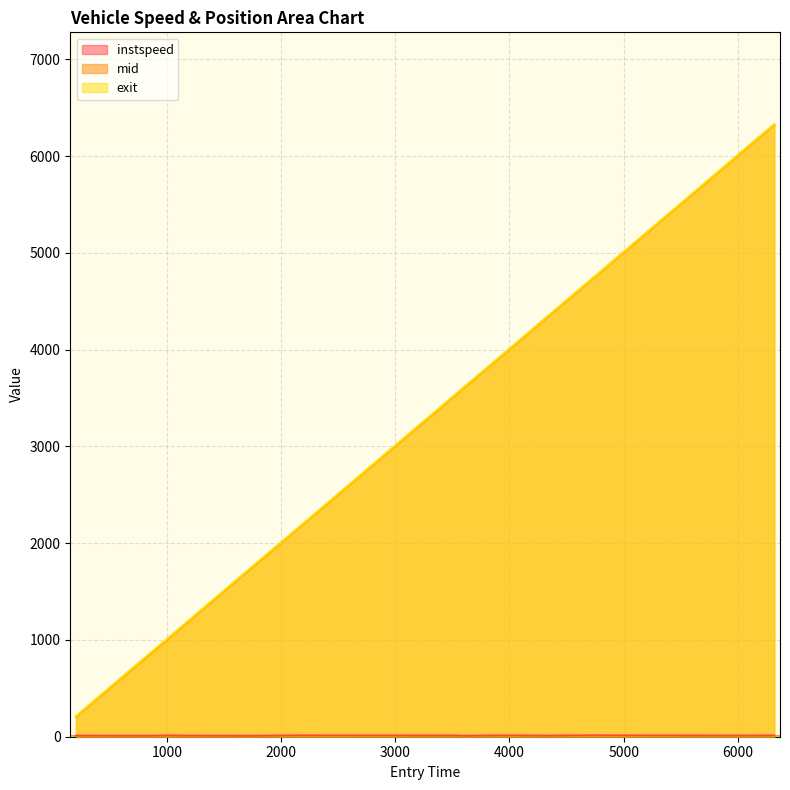

True or false: instspeed and exit intersect in this chart.

False